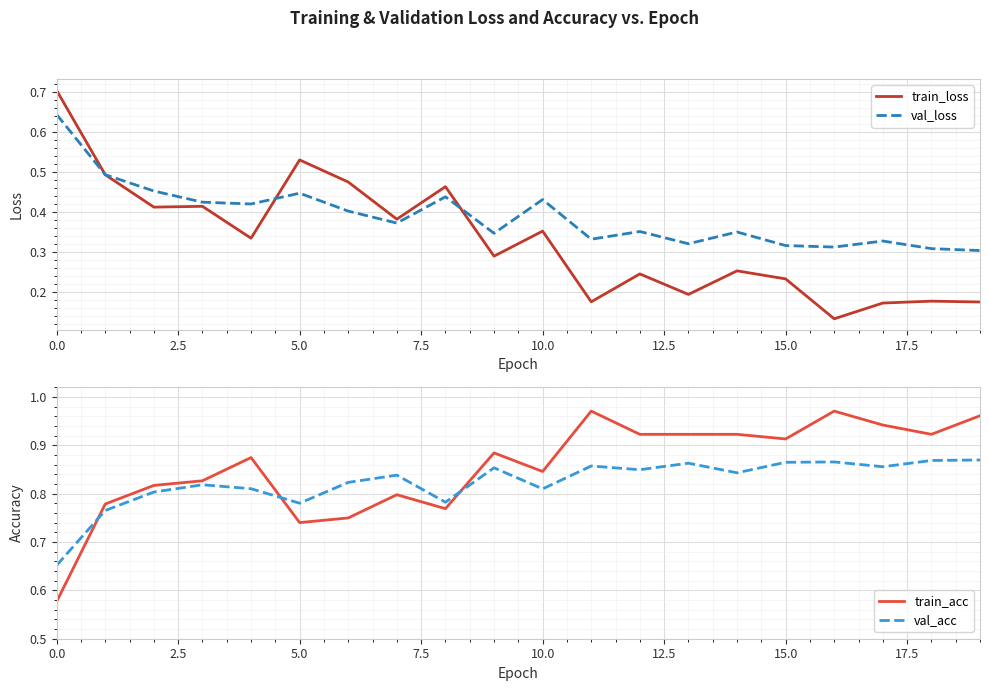

After their last crossing, which series has the higher values: train_acc or val_acc?

train_acc